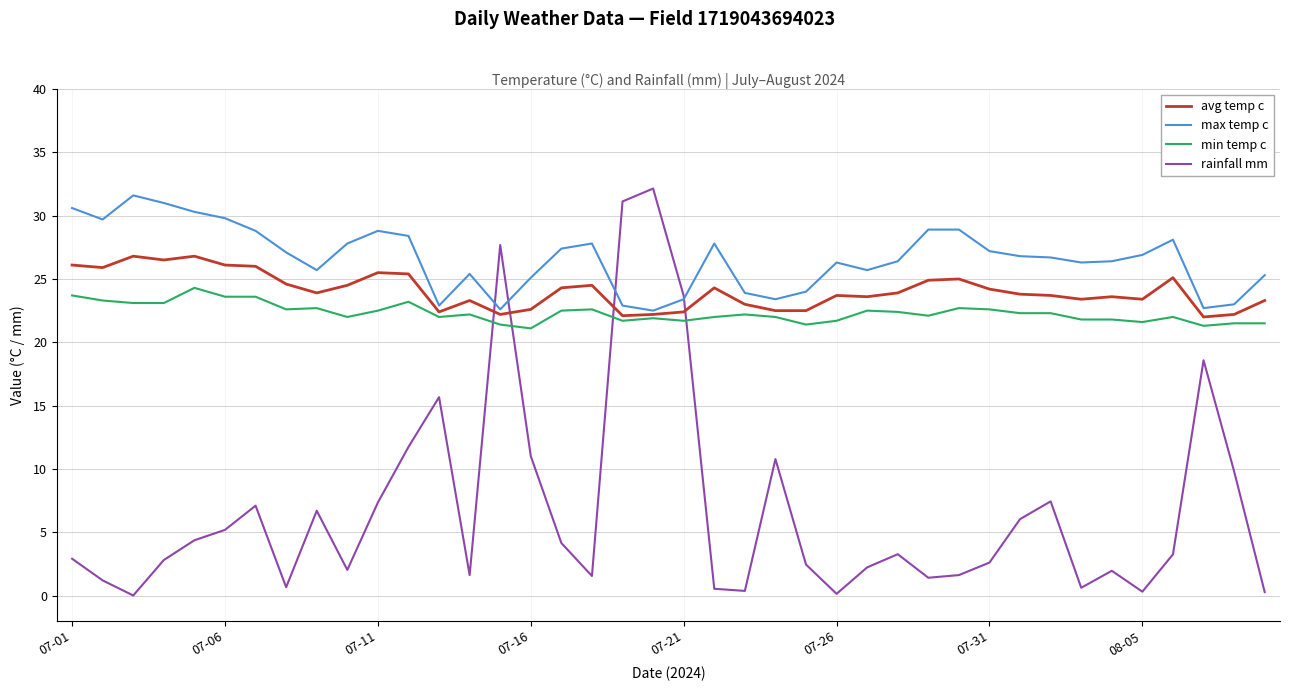

True or false: min temp c and rainfall mm intersect in this chart.

True